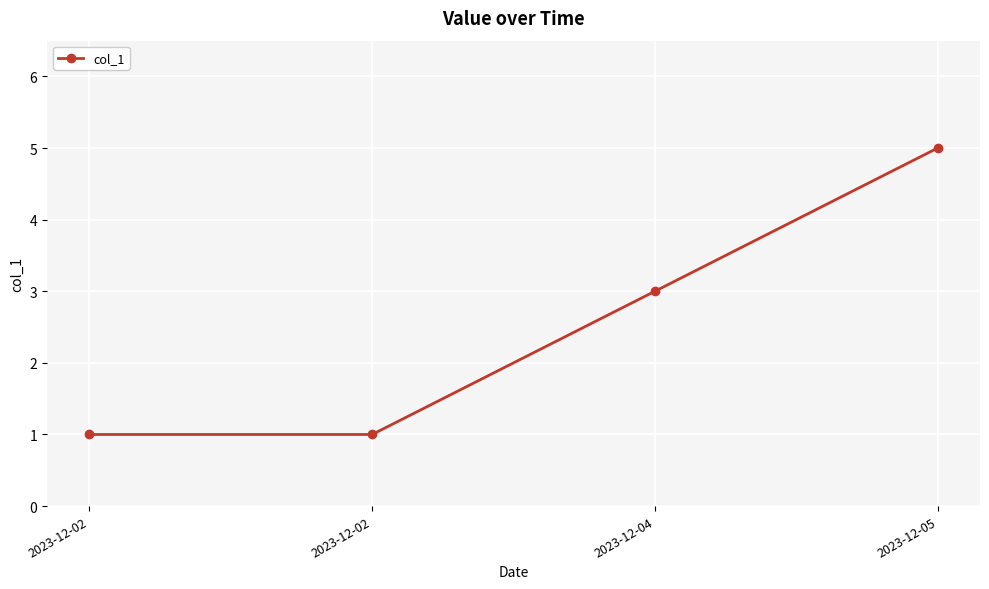

What is the difference between the second highest and minimum values?

2